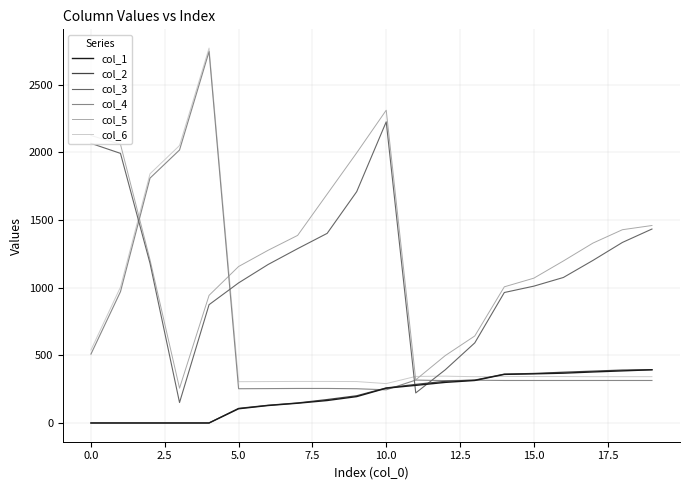

Which series has the largest range (max minus min)?

col_4